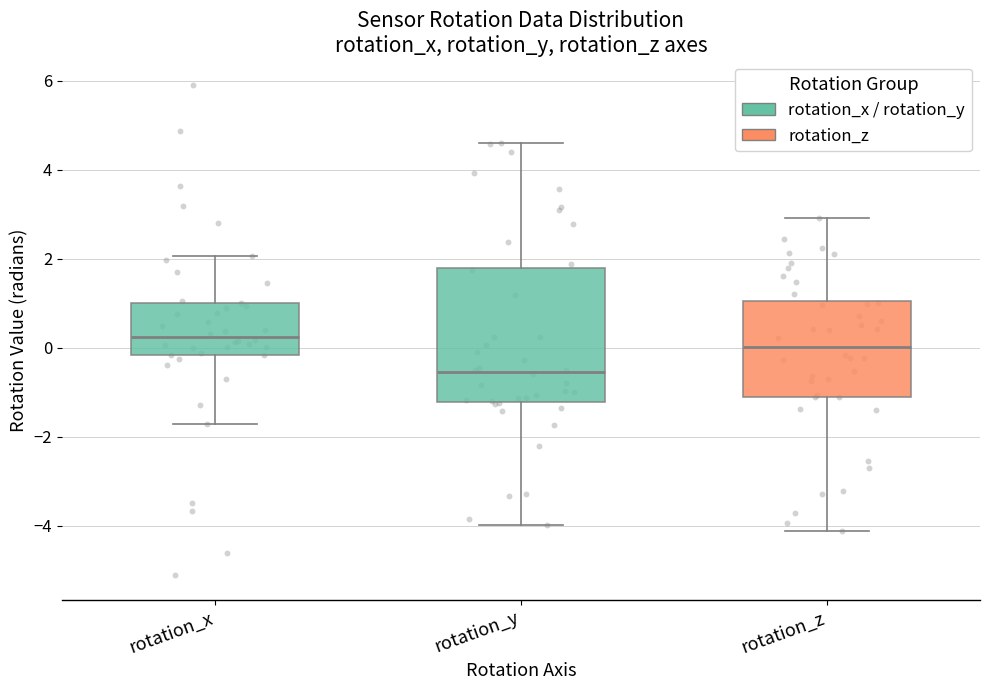

Reading left to right, read every box against the y-axis: the position of its median line, the range the box covers, and the ends of its whiskers. The values are not printed on the chart, so give them approximately, as read against the axis.

rotation_x: median 0.2, box -0.2 to 1.0, whiskers -1.8 to 2.0
rotation_y: median -0.6, box -1.2 to 1.8, whiskers -4.0 to 4.6
rotation_z: median 0.0, box -1.2 to 1.0, whiskers -4.2 to 3.0